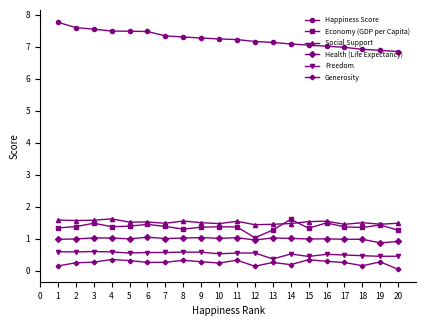

The Social Support series shows 2.0 at 20. True or false?

False